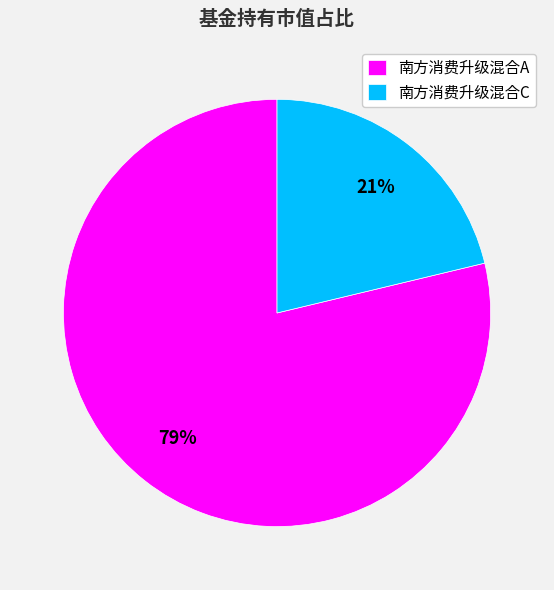

To the nearest percent, what is the combined percentage of 南方消费升级混合C and 南方消费升级混合A?

100%